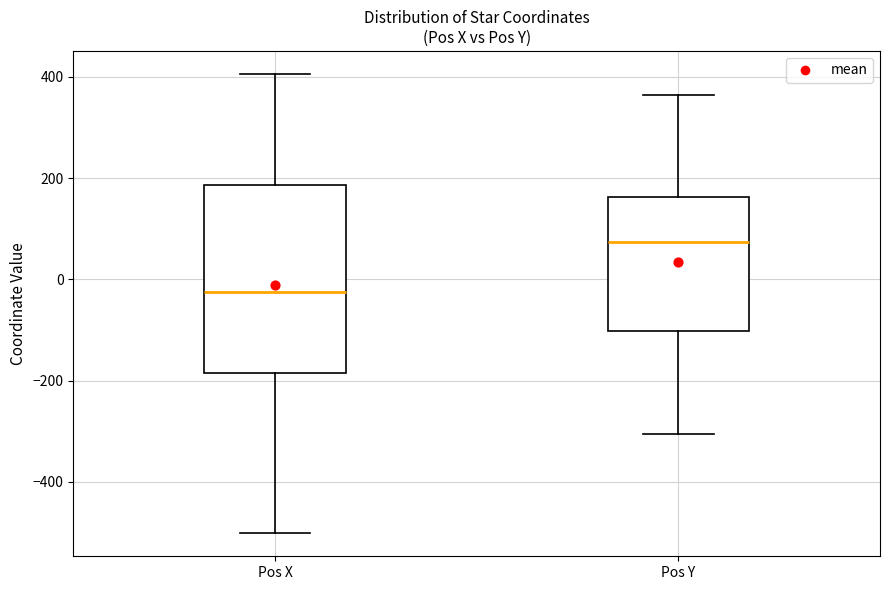

Where does the lower whisker of the box for Pos Y end on the y-axis? The values are not printed on the chart, so give them approximately, as read against the axis.

-300